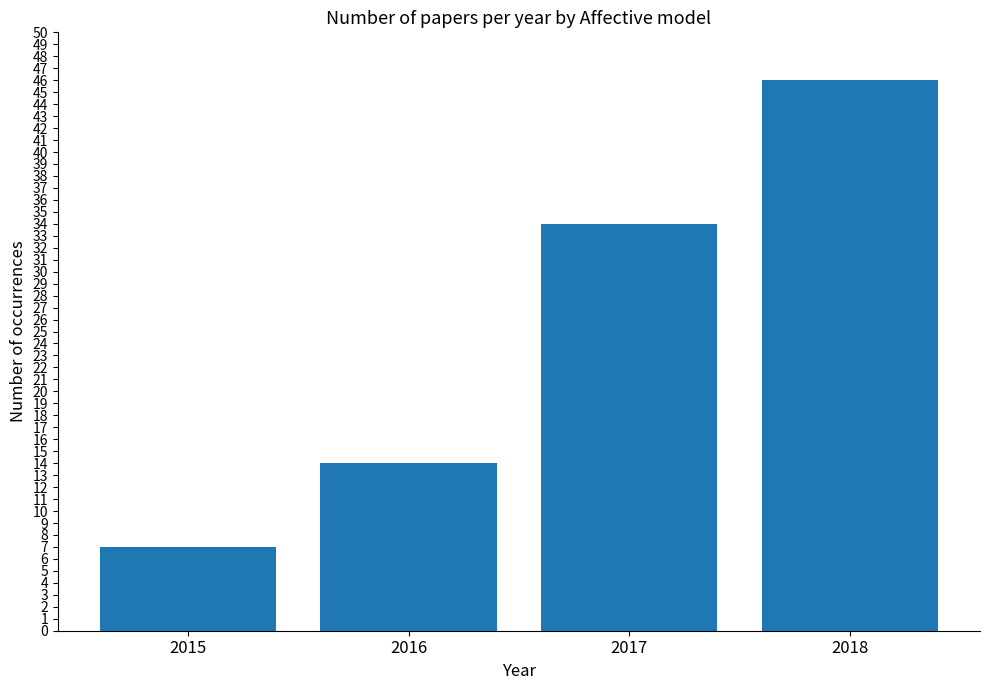

List the labels in order of value, largest first.

2018, 2017, 2016, 2015